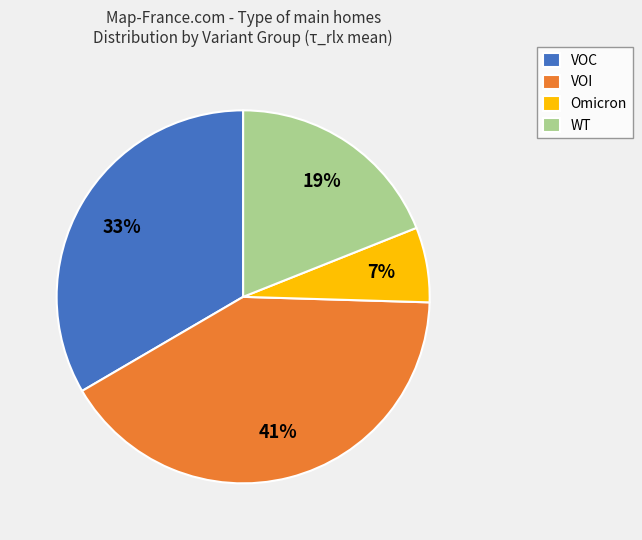

Combined, do WT and Omicron account for over 50%?

No